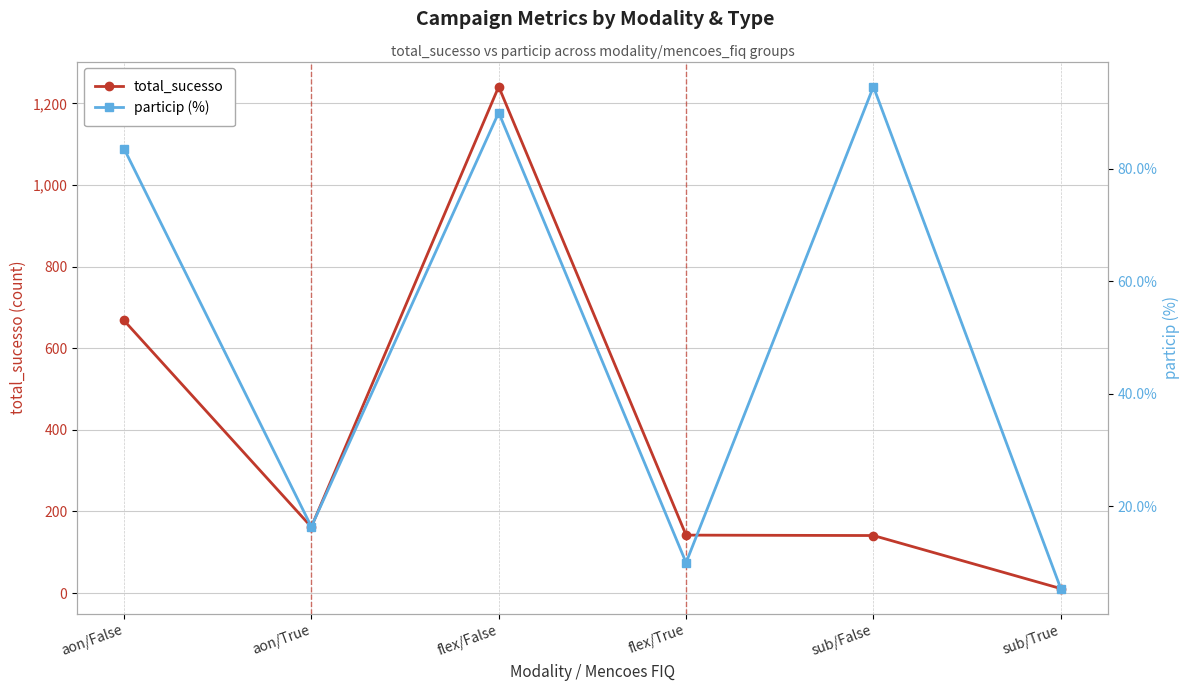

What is the lowest value of the particip (%) series?

5.4